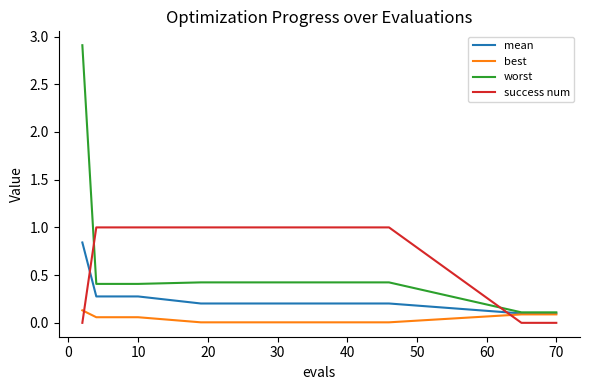

Rank the series by their maximum value, from highest to lowest.

worst, success num, mean, best